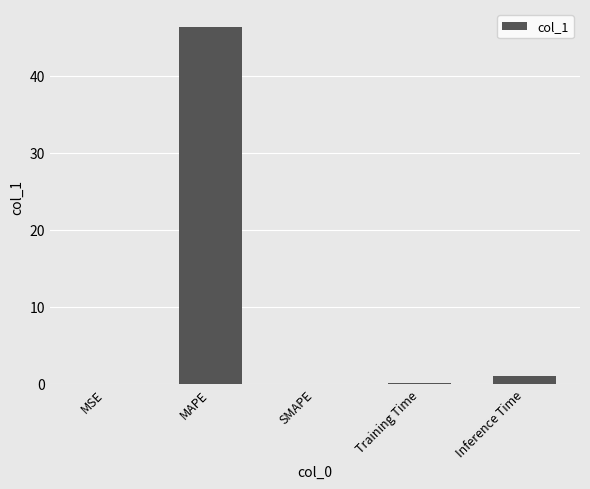

Which has a higher value, MAPE or SMAPE?

MAPE